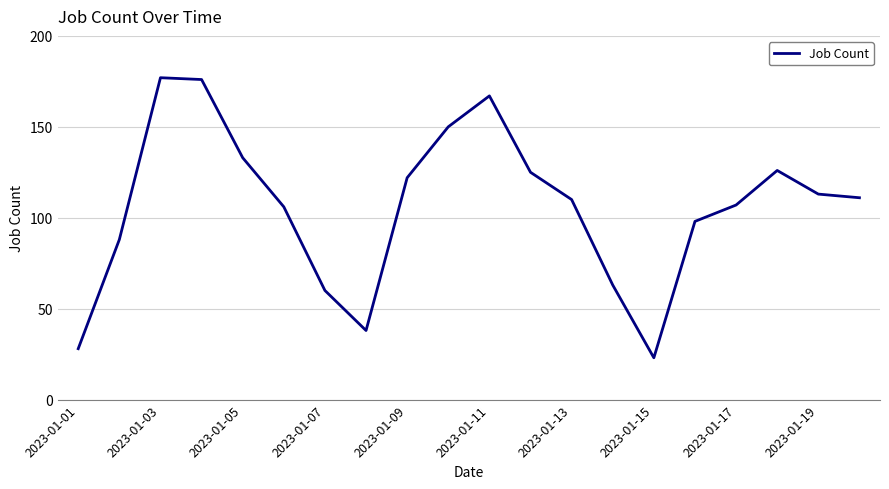

Does the chart have visible grid lines?

Yes